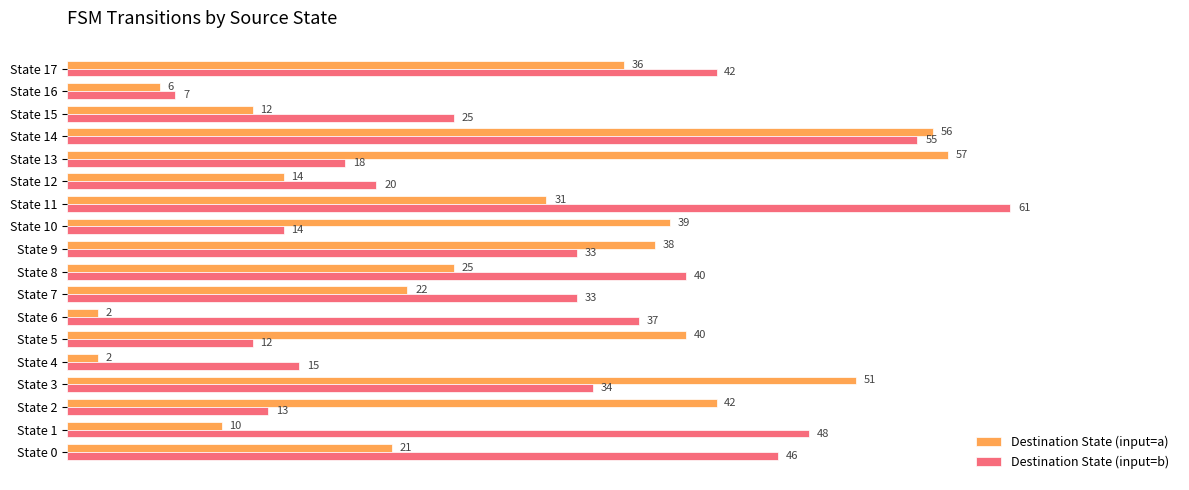

Which series changed the most between State 7 and State 12?

Destination State (input=b)